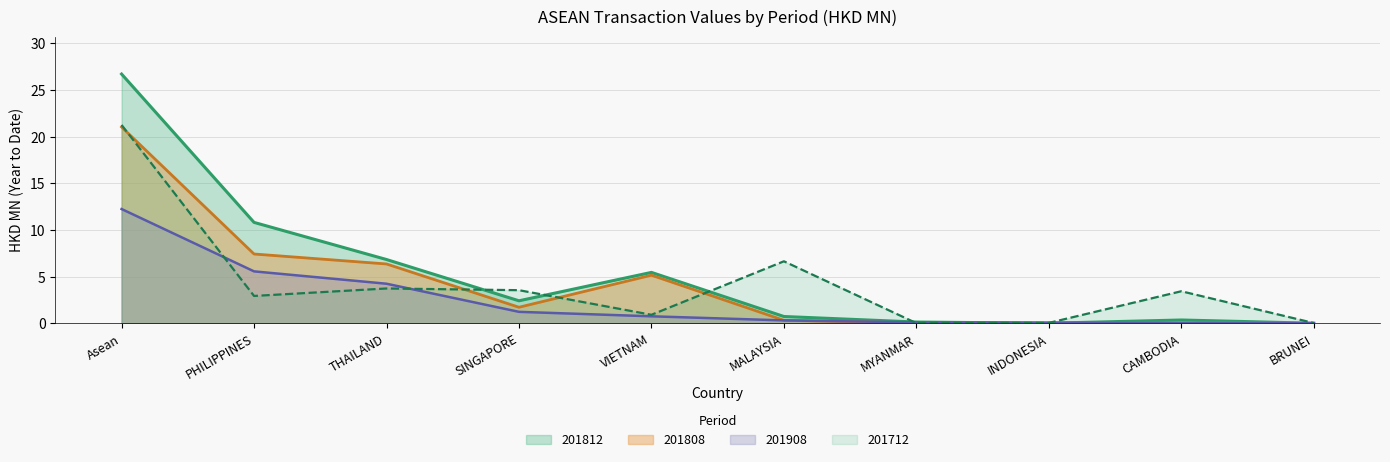

What is the total value across all series at SINGAPORE?

8.9